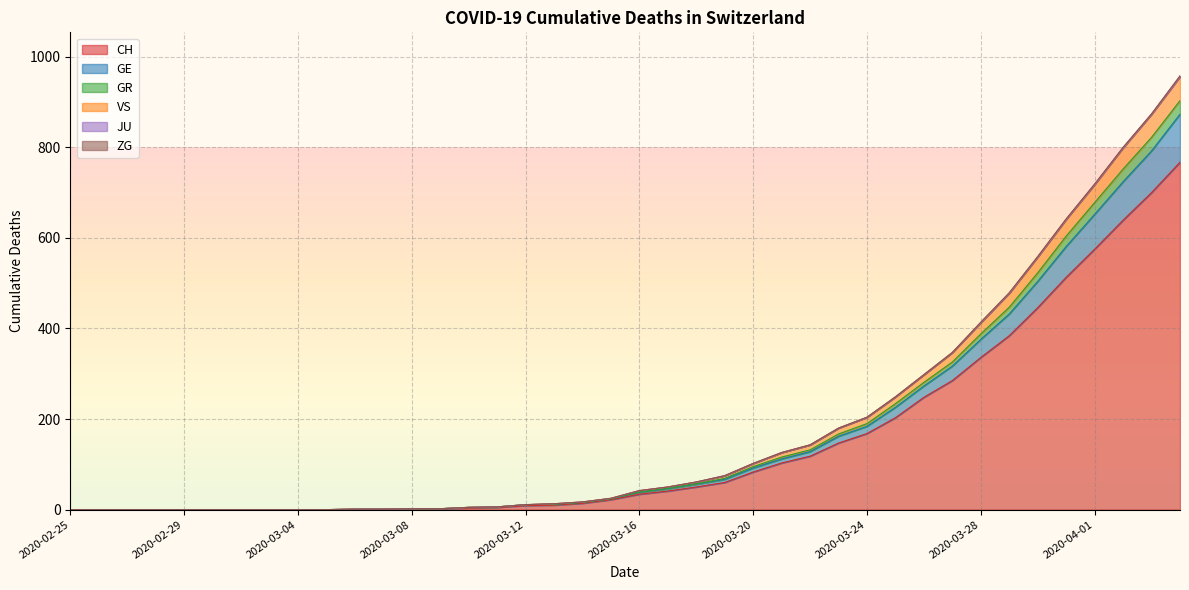

True or false: VS has more than 2 interior local peaks.

False